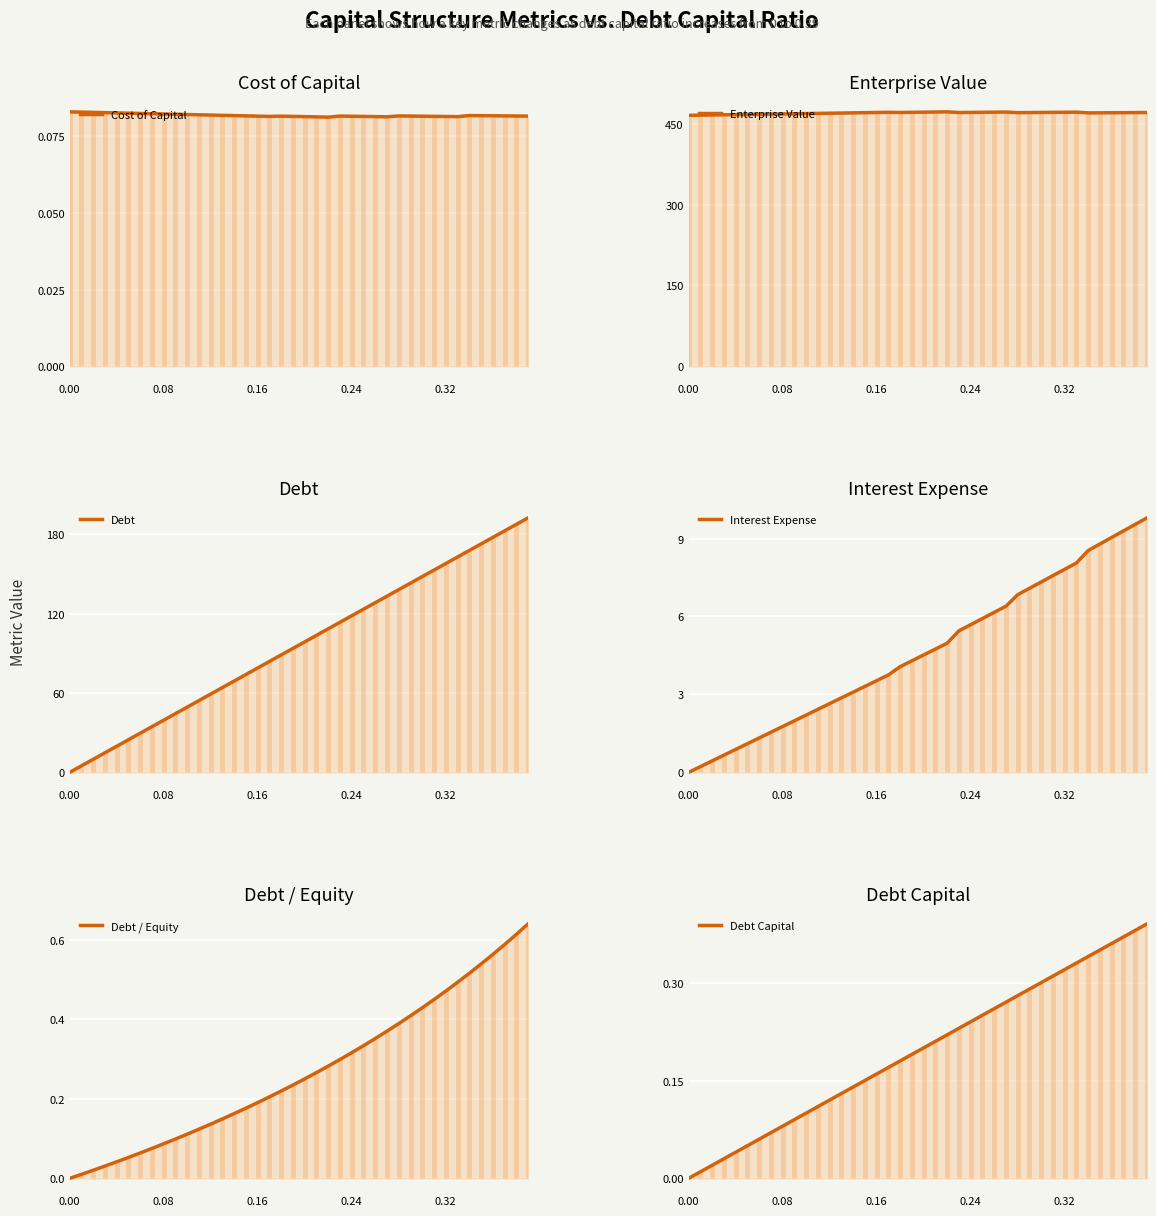

True or false: Debt / Equity and Enterprise Value intersect in this chart.

False